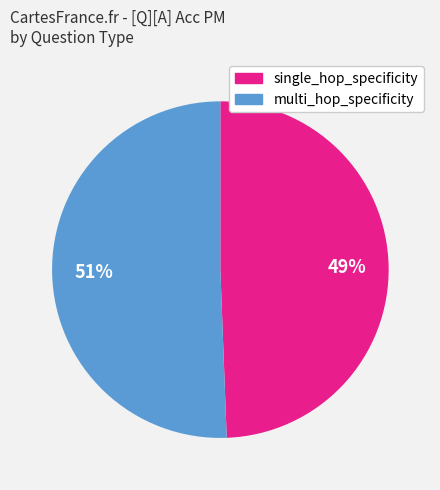

Which category has the smallest portion of the pie?

single_hop_specificity